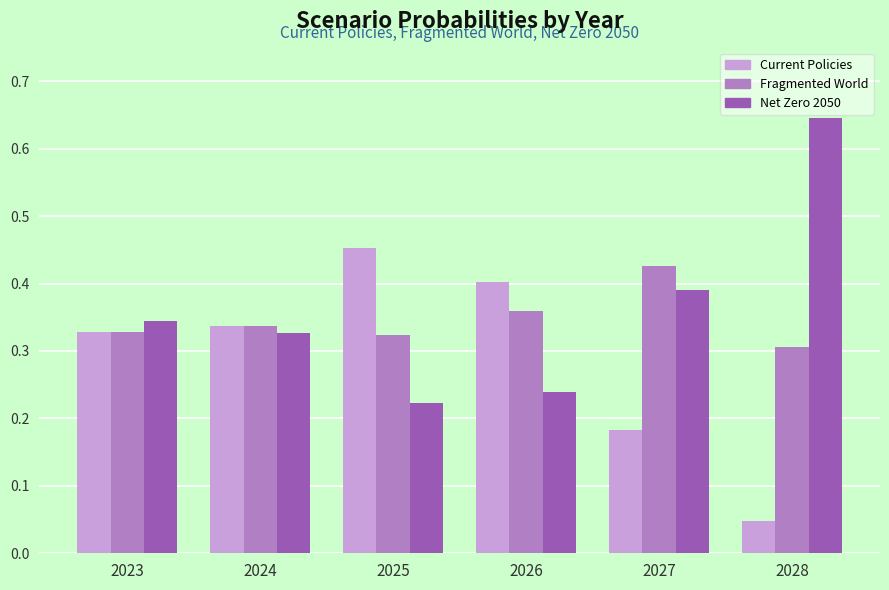

What is the sum of all Net Zero 2050 values?

2.2